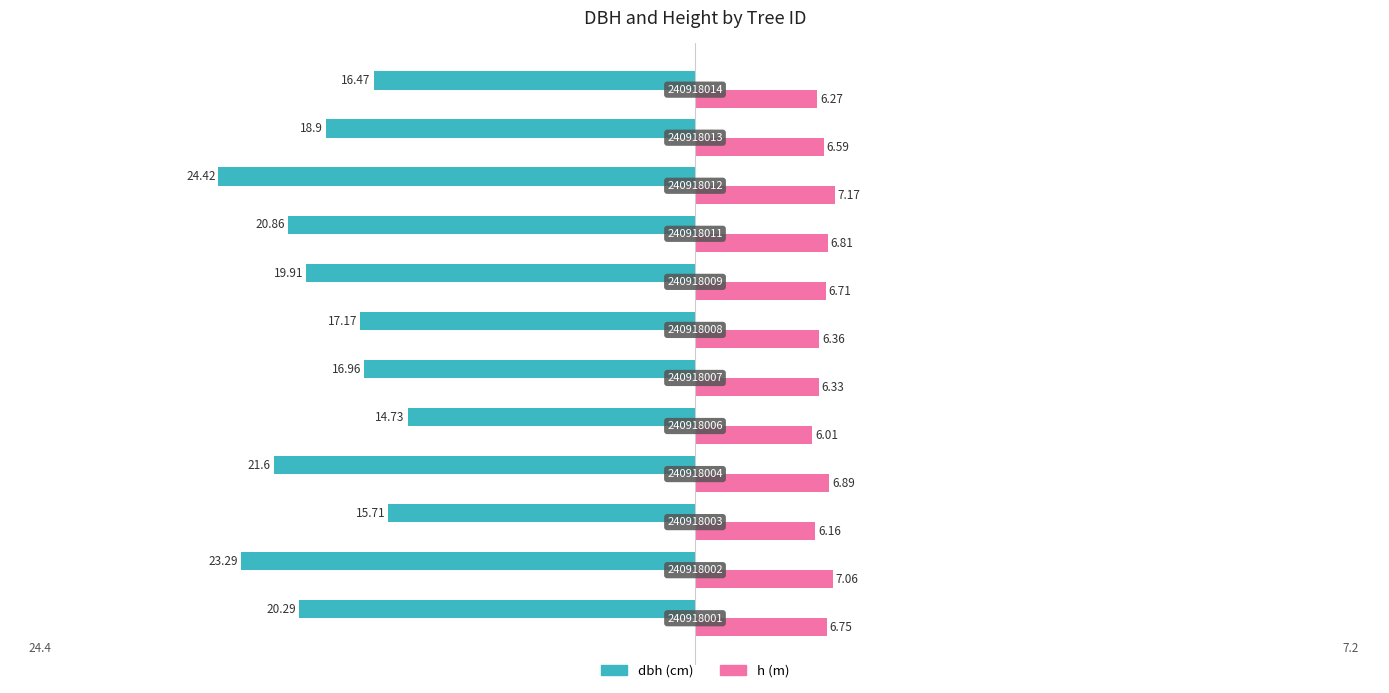

Reading left to right, list all the values displayed in this chart.

dbh: 0=-20.3	1=-23.3	2=-15.7	3=-21.6	4=-14.7	5=-17.0	6=-17.2	7=-19.9	8=-20.9	9=-24.4	10=-18.9	11=-16.5
h: 0=6.8	1=7.1	2=6.2	3=6.9	4=6.0	5=6.3	6=6.4	7=6.7	8=6.8	9=7.2	10=6.6	11=6.3